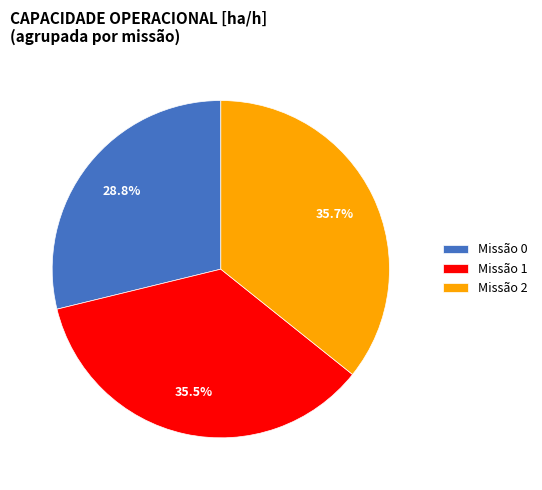

Between Missão 1 and Missão 0, which is larger?

Missão 1